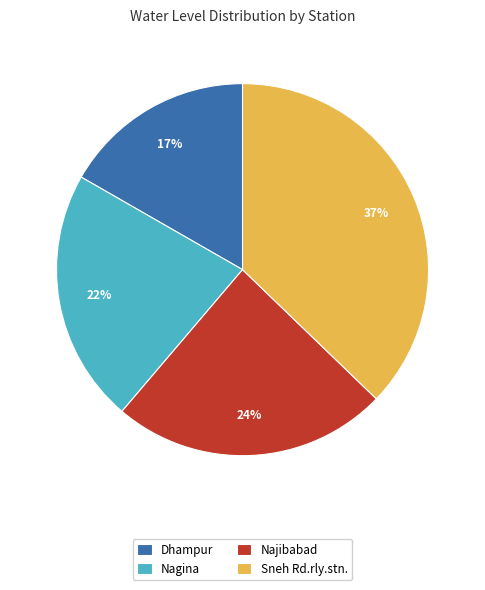

What is the largest slice in the pie chart?

Sneh Rd.rly.stn.